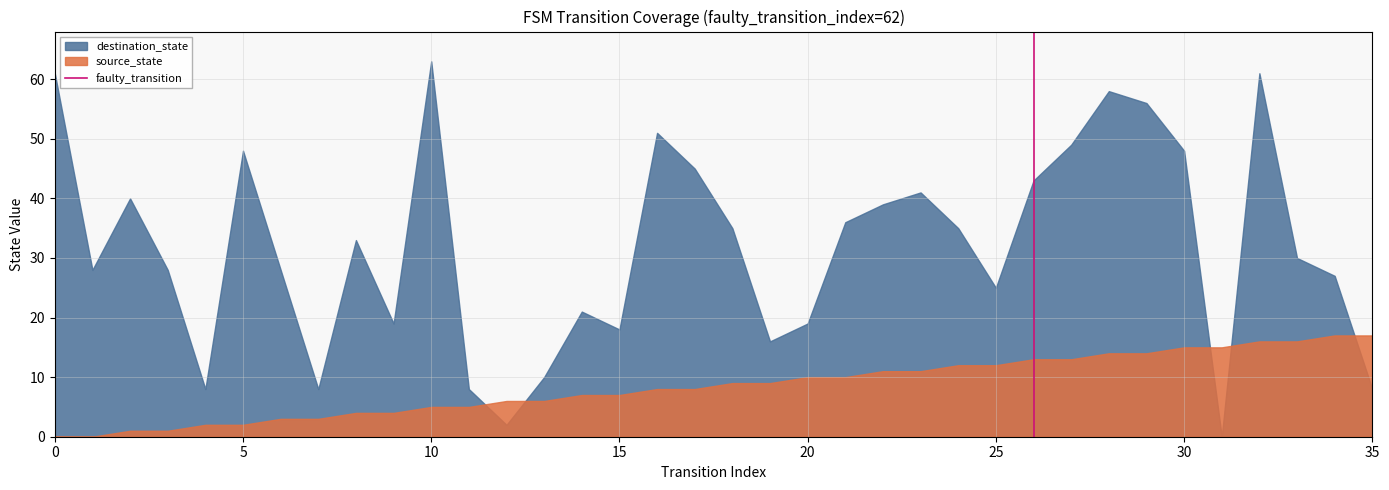

Which series has the largest range (max minus min)?

destination_state